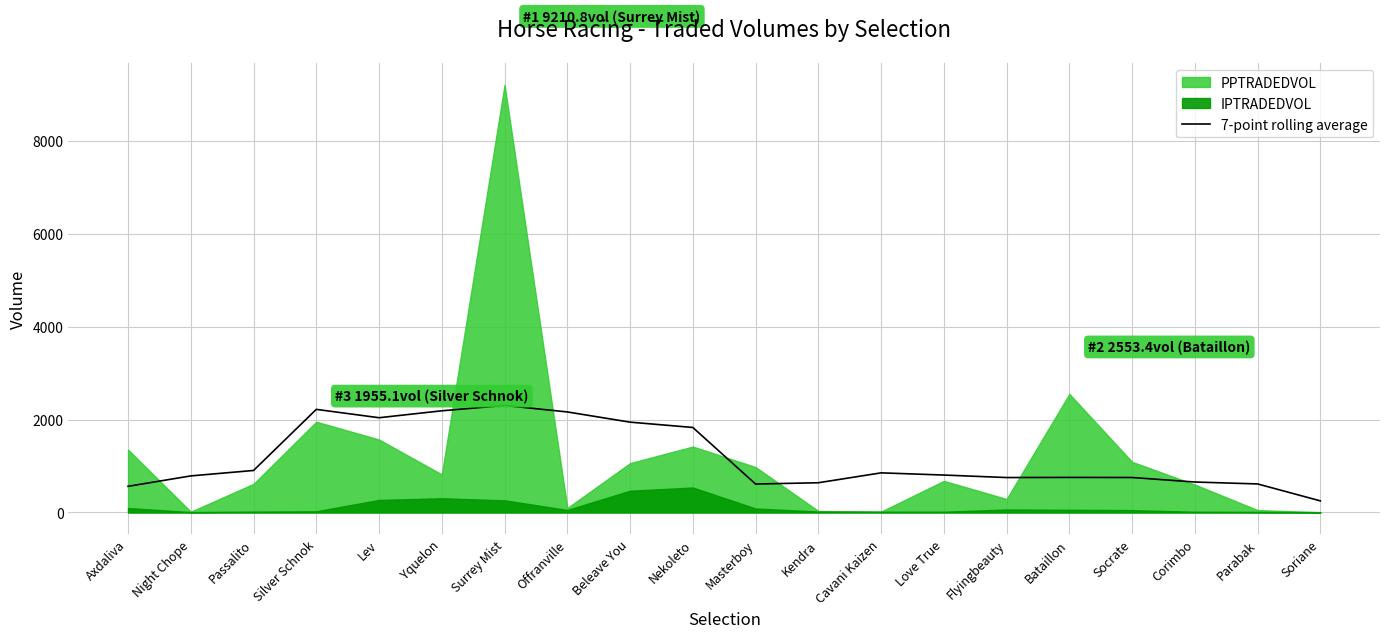

What is the difference between the maximum and minimum values?

2055.3